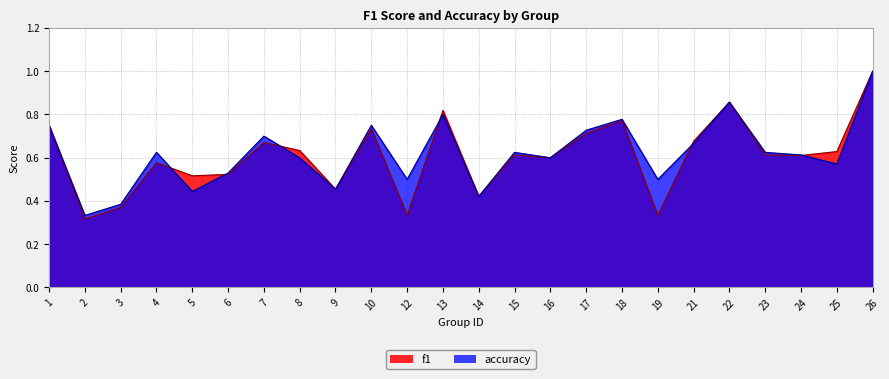

How many intersections are there between accuracy and f1?

6